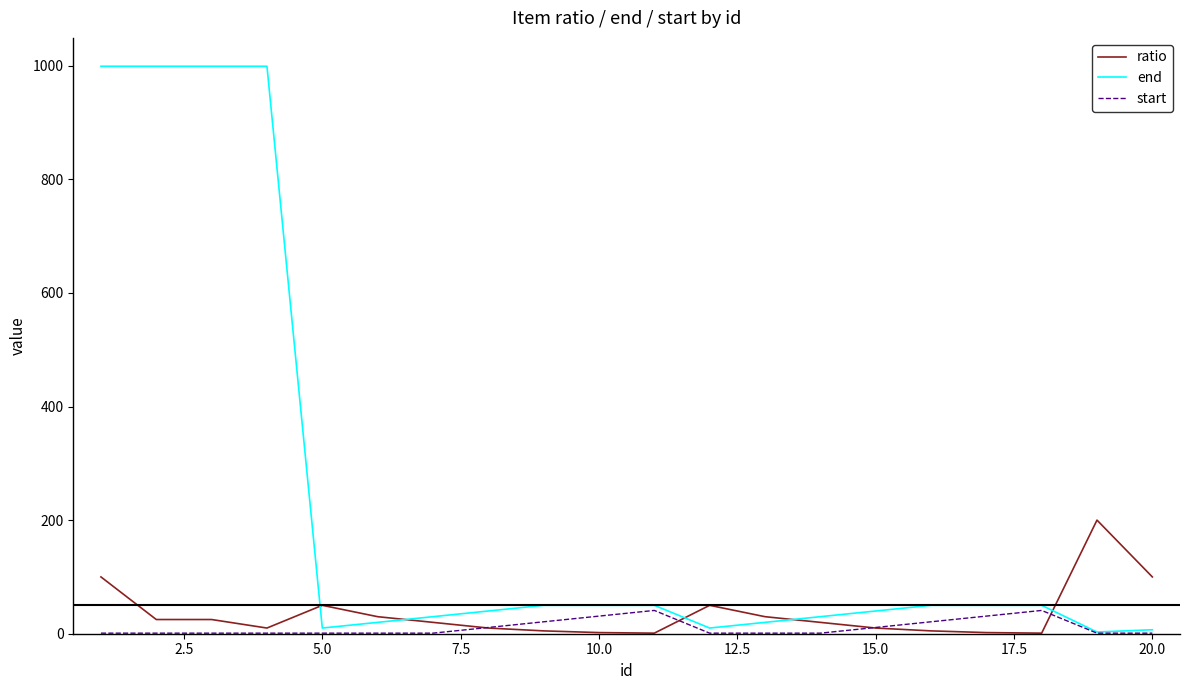

List the series in order of their peak value, lowest first.

start, ratio, end